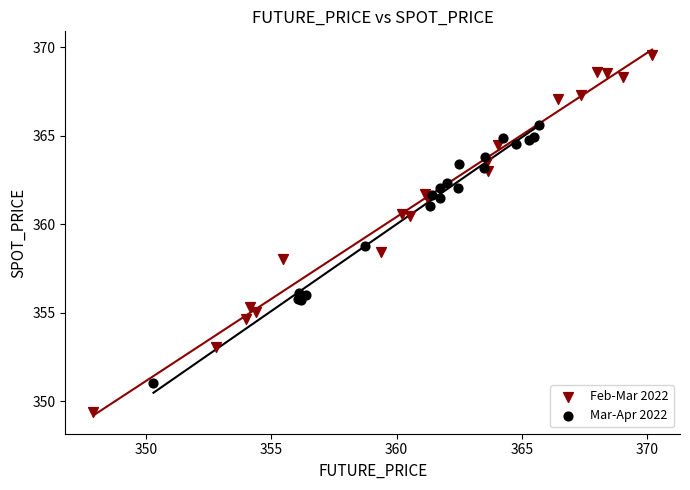

Which series contains the highest Y value?

Feb-Mar 2022